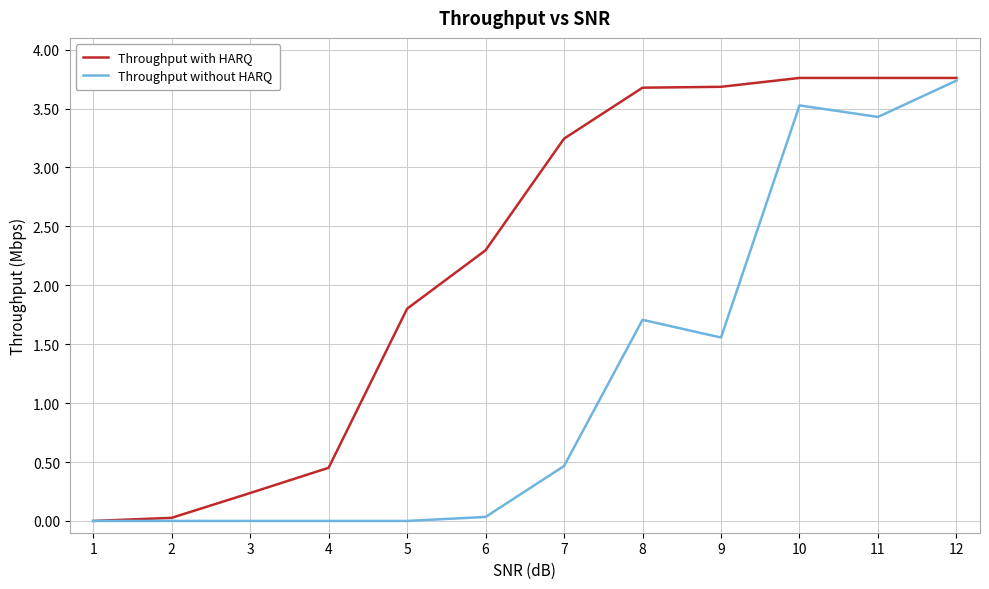

Which series has the largest total across all categories?

Throughput with HARQ